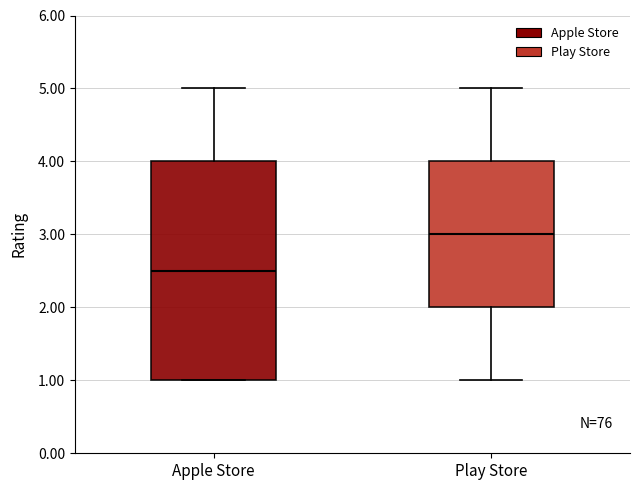

Reading left to right, read every box against the y-axis: the position of its median line, the range the box covers, and the ends of its whiskers. The values are not printed on the chart, so give them approximately, as read against the axis.

Apple Store: median 2.5, box 1.0 to 4.0, whiskers 1.0 to 5.0
Play Store: median 3.0, box 2.0 to 4.0, whiskers 1.0 to 5.0